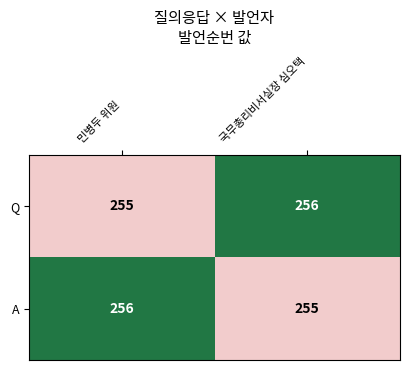

True or false: A has a value of 92 at 민병두 위원.

False